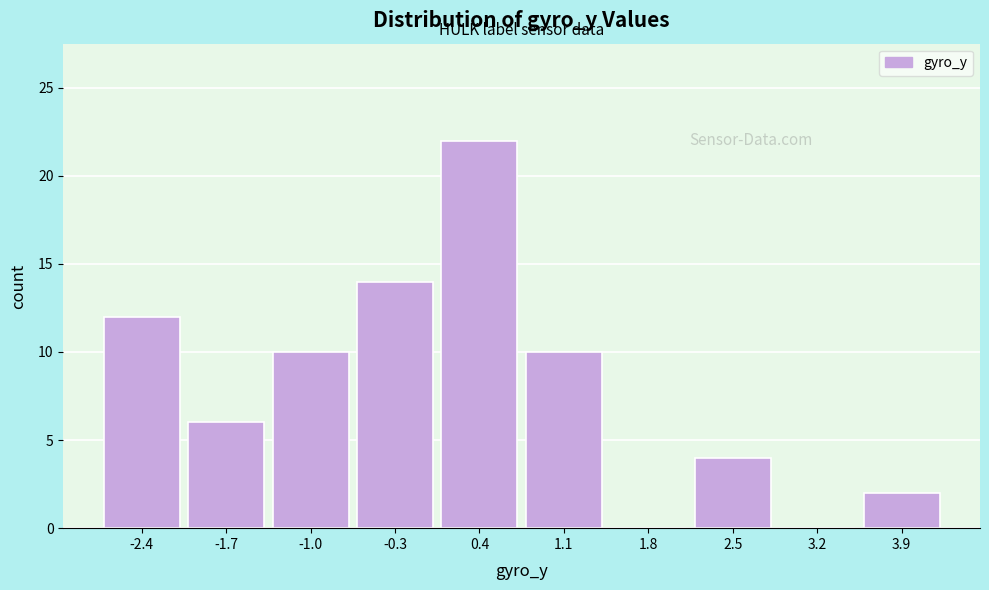

Reading left to right, extract all data points from this chart.

-2.4=12	-1.7=6	-1.0=10	-0.3=14	0.4=22	1.1=10	1.8=0	2.5=4	3.2=0	3.9=2